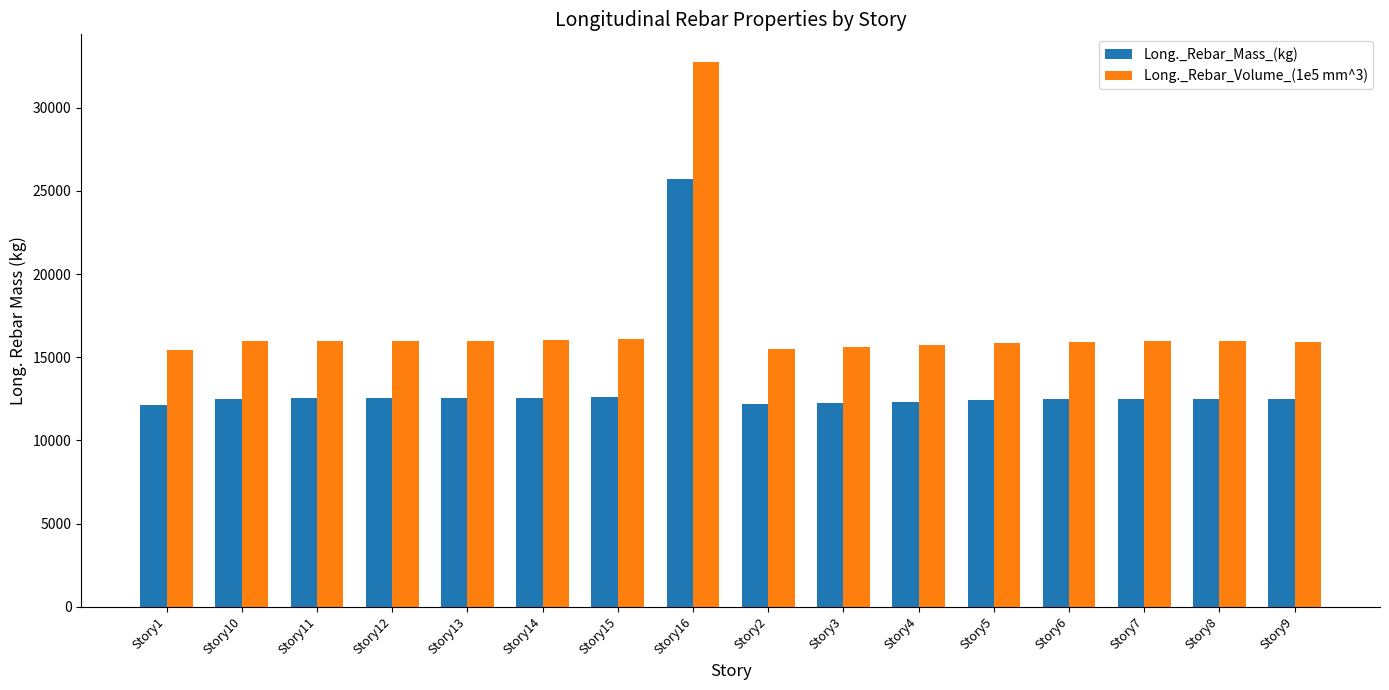

What is the average value of the Long._Rebar_Volume_(1e5 mm^3) series?

16913.5